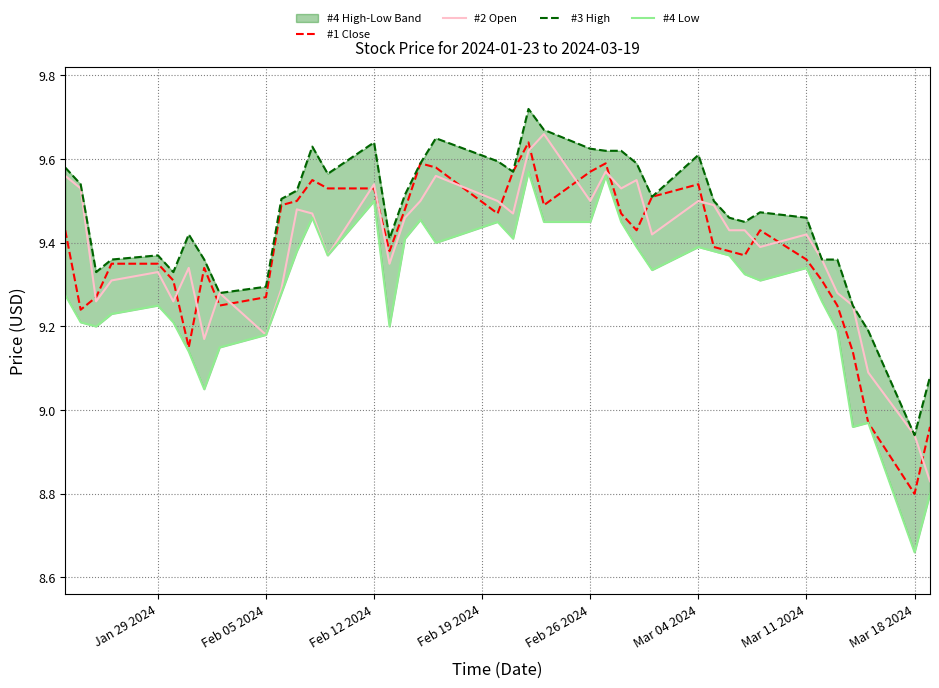

What is the sum of the #3 High values at Jan 29 2024 and 28?

19.2